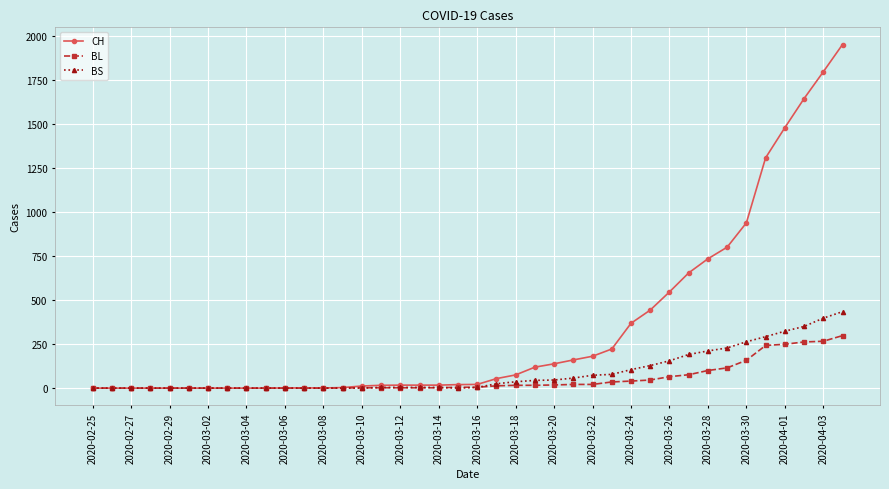

Which series has the largest total across all categories?

CH